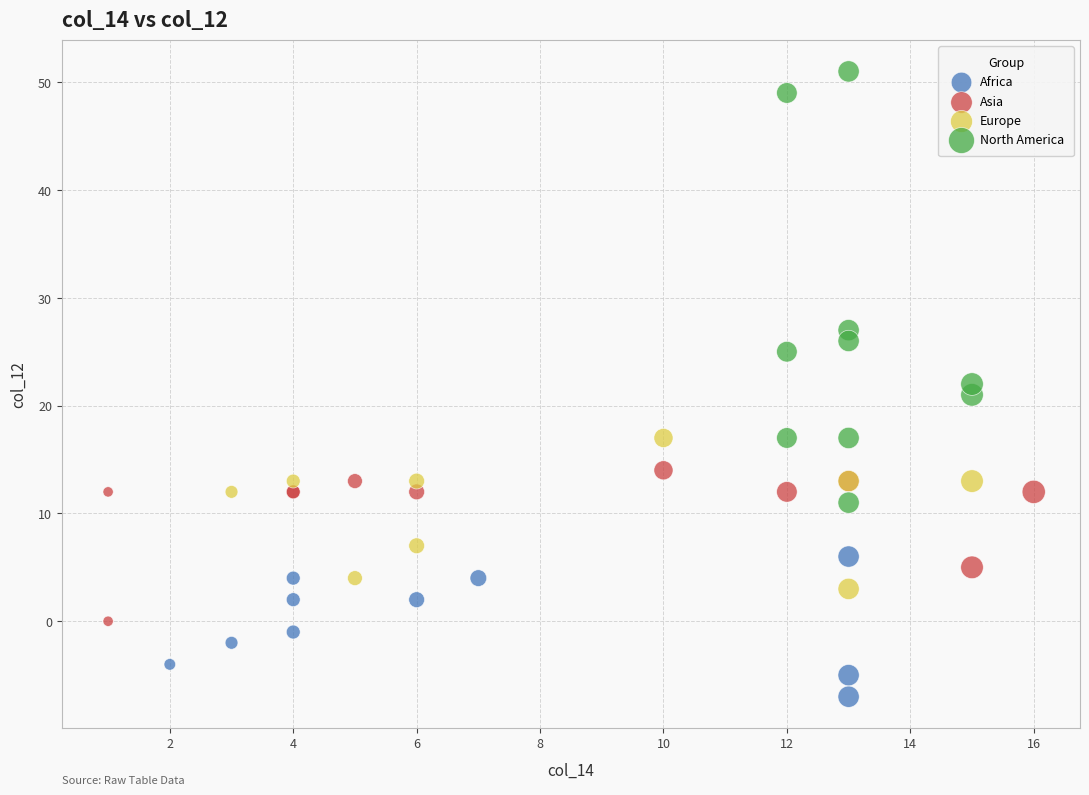

Which series has the largest Y range (max minus min)?

North America